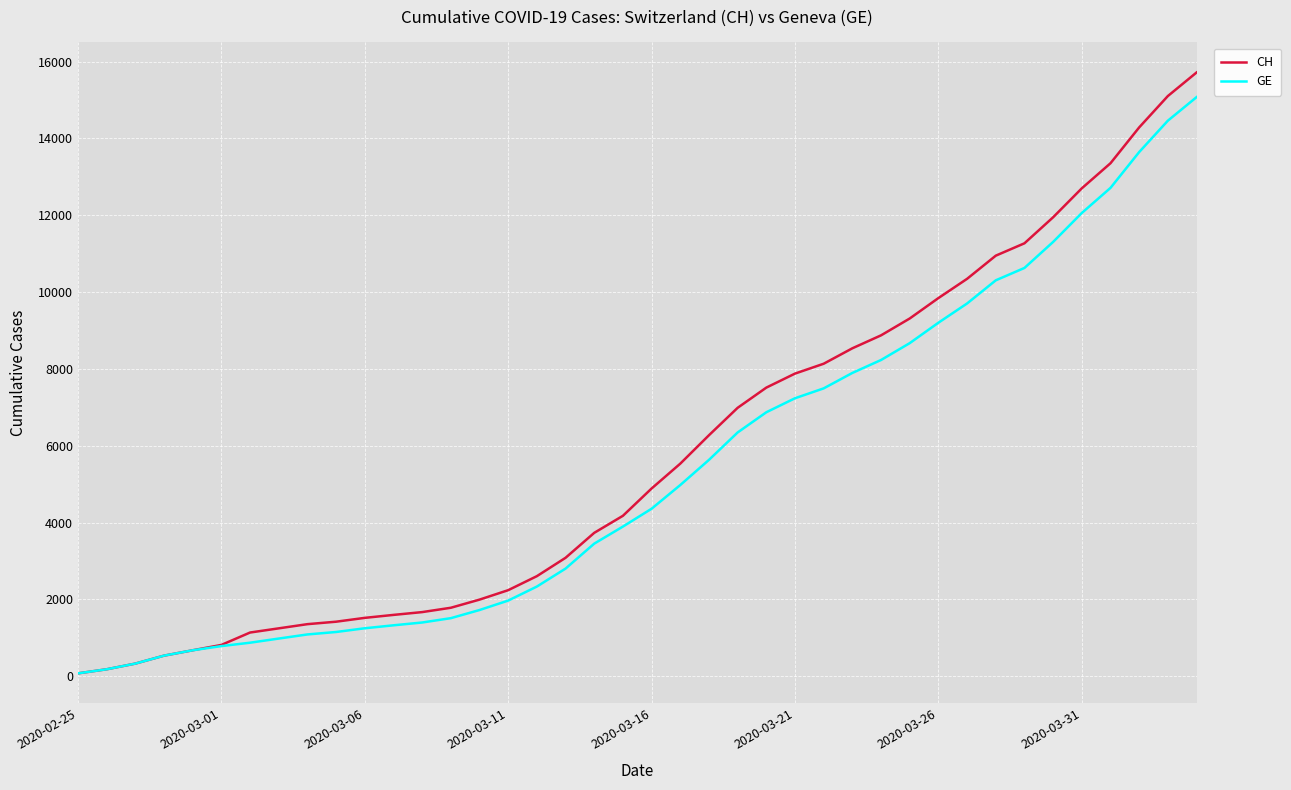

Rank the series by their average value, from highest to lowest.

CH, GE